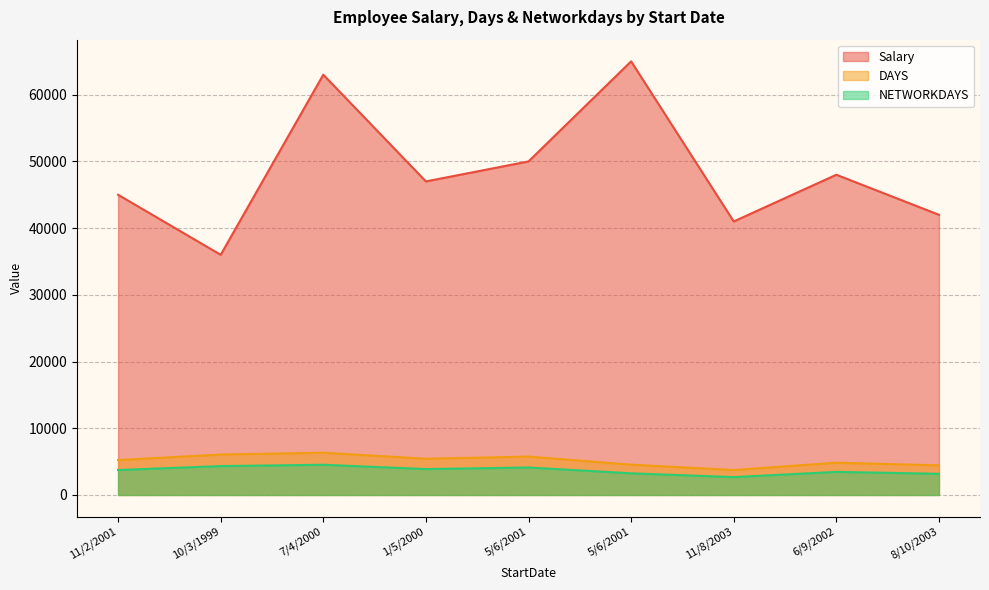

What is the value of the DAYS point at the 2nd from the left?

6058